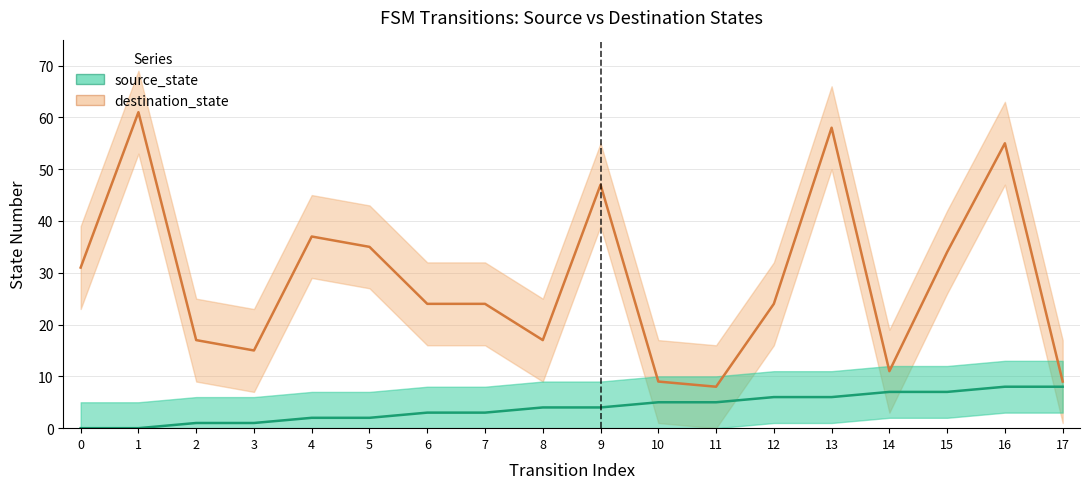

Reading right to left, list all the values displayed in this chart.

source_state: 17=8	16=8	15=7	14=7	13=6	12=6	11=5	10=5	9=4	8=4	7=3	6=3	5=2	4=2	3=1	2=1	1=0	0=0
destination_state: 17=9	16=55	15=34	14=11	13=58	12=24	11=8	10=9	9=47	8=17	7=24	6=24	5=35	4=37	3=15	2=17	1=61	0=31